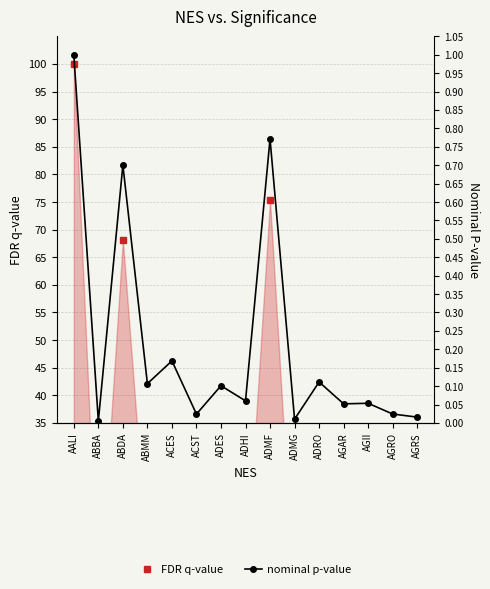

What is the sum of the nominal p-value values at ABMM and ADHI?

0.2